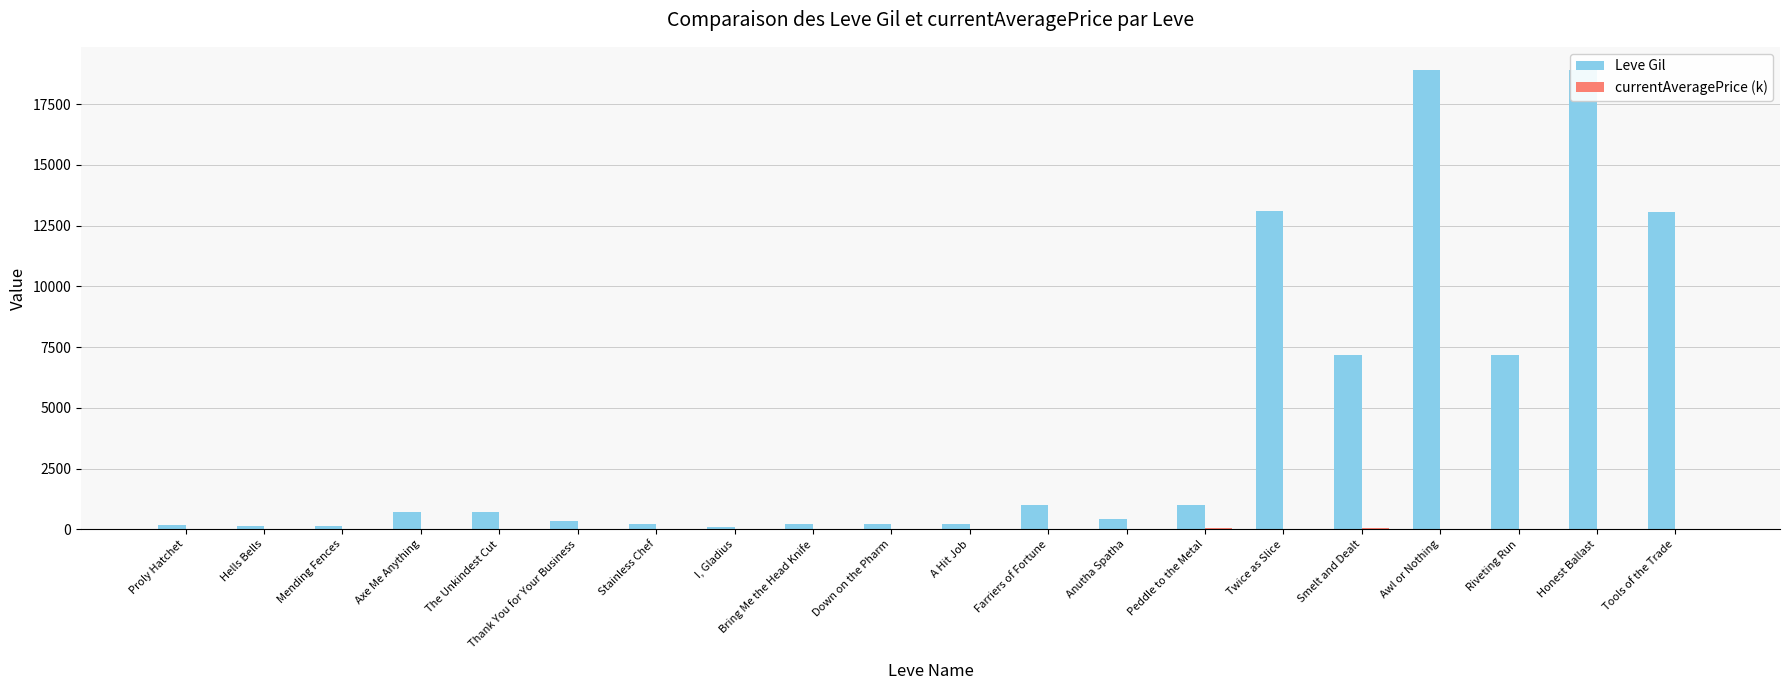

List the labels in order of currentAveragePrice (k) value, largest first.

Smelt and Dealt, Peddle to the Metal, Proly Hatchet, The Unkindest Cut, Riveting Run, Anutha Spatha, Twice as Slice, Awl or Nothing, Down on the Pharm, Stainless Chef, Bring Me the Head Knife, Axe Me Anything, I, Gladius, Thank You for Your Business, Hells Bells, A Hit Job, Honest Ballast, Mending Fences, Farriers of Fortune, Tools of the Trade